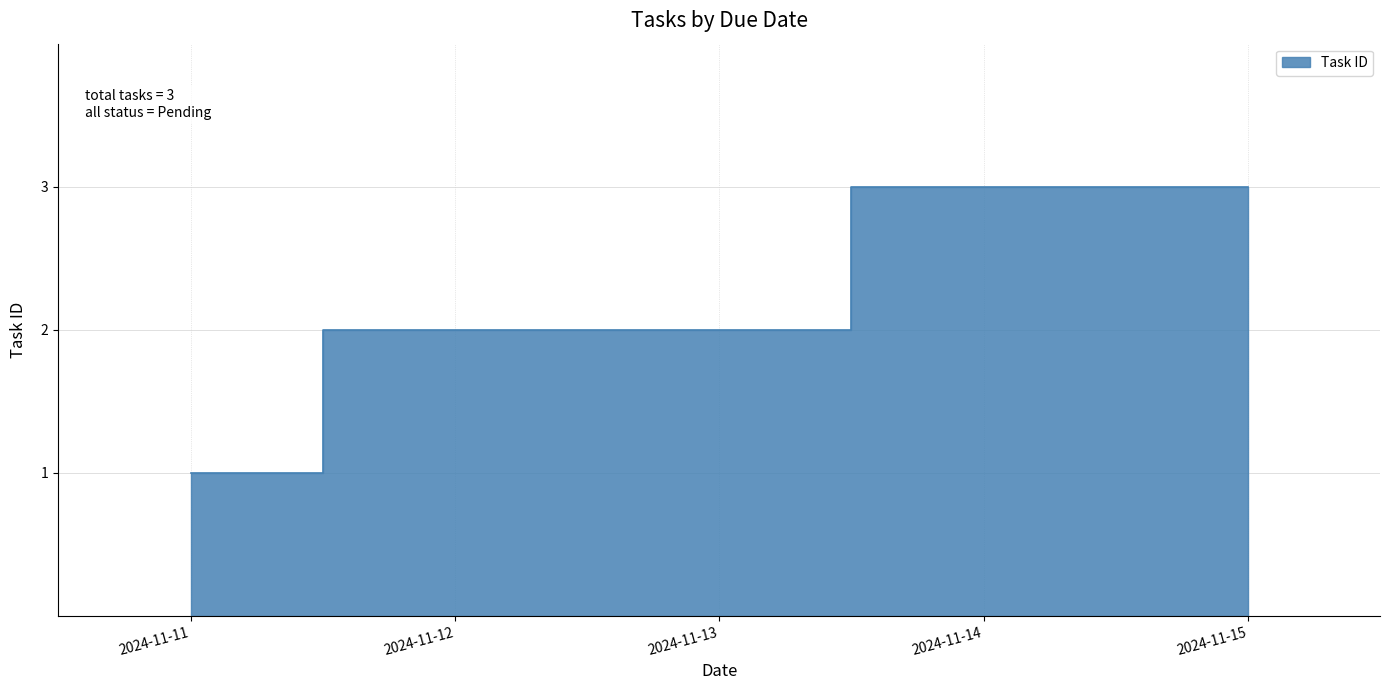

How many lines are shown in the chart?

1